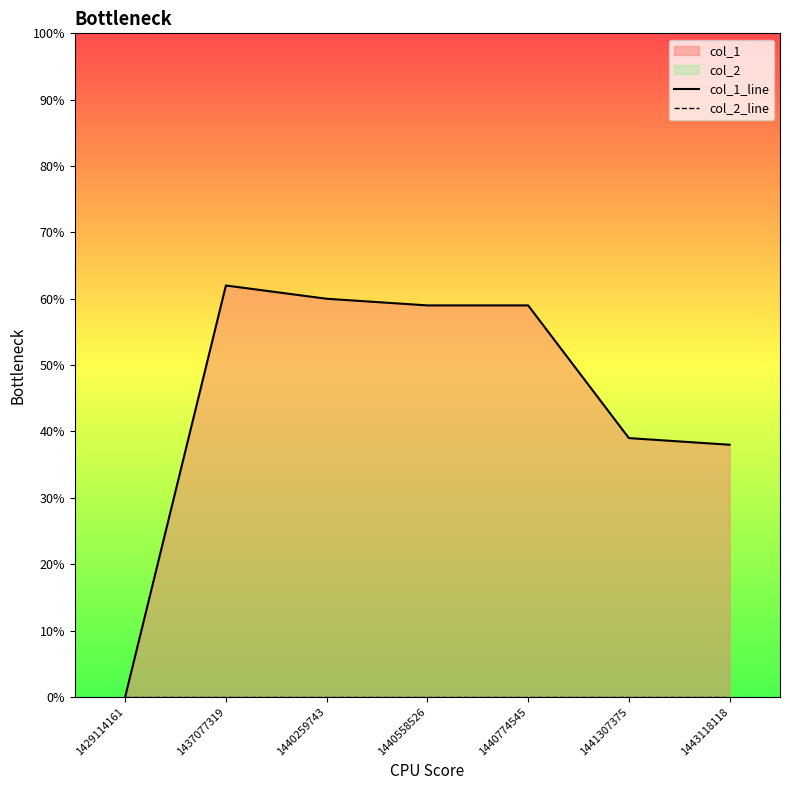

List the series in order of their peak value, highest first.

col_1_line, col_2_line